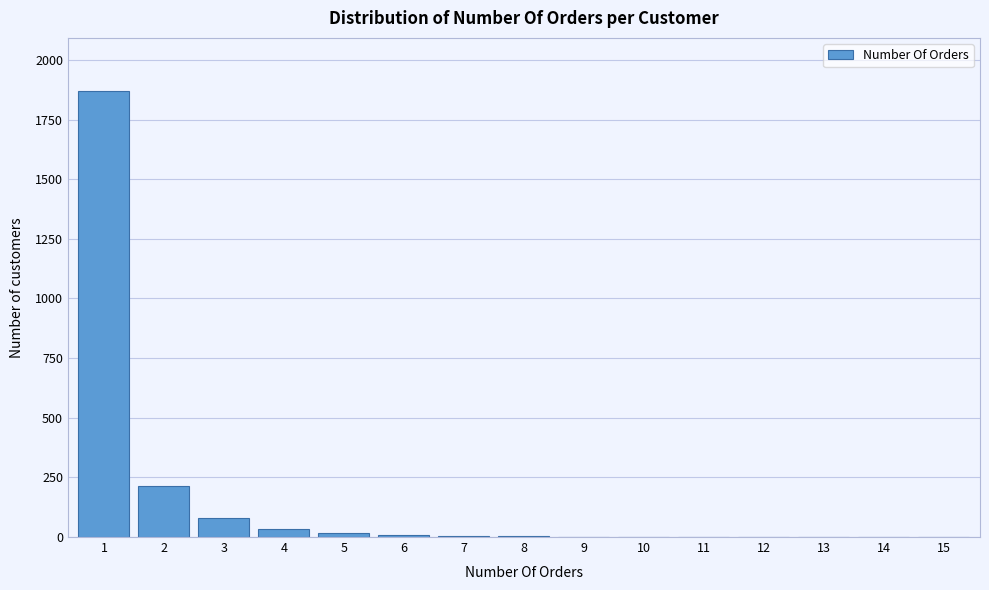

Is it true that the value at 2 is 213?

True